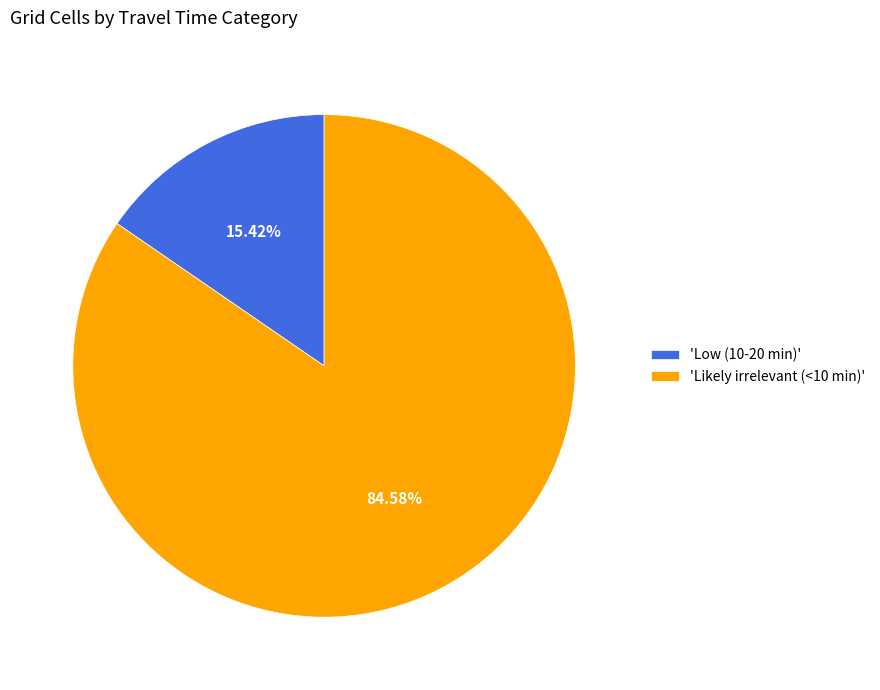

Does any single category account for the majority?

Yes